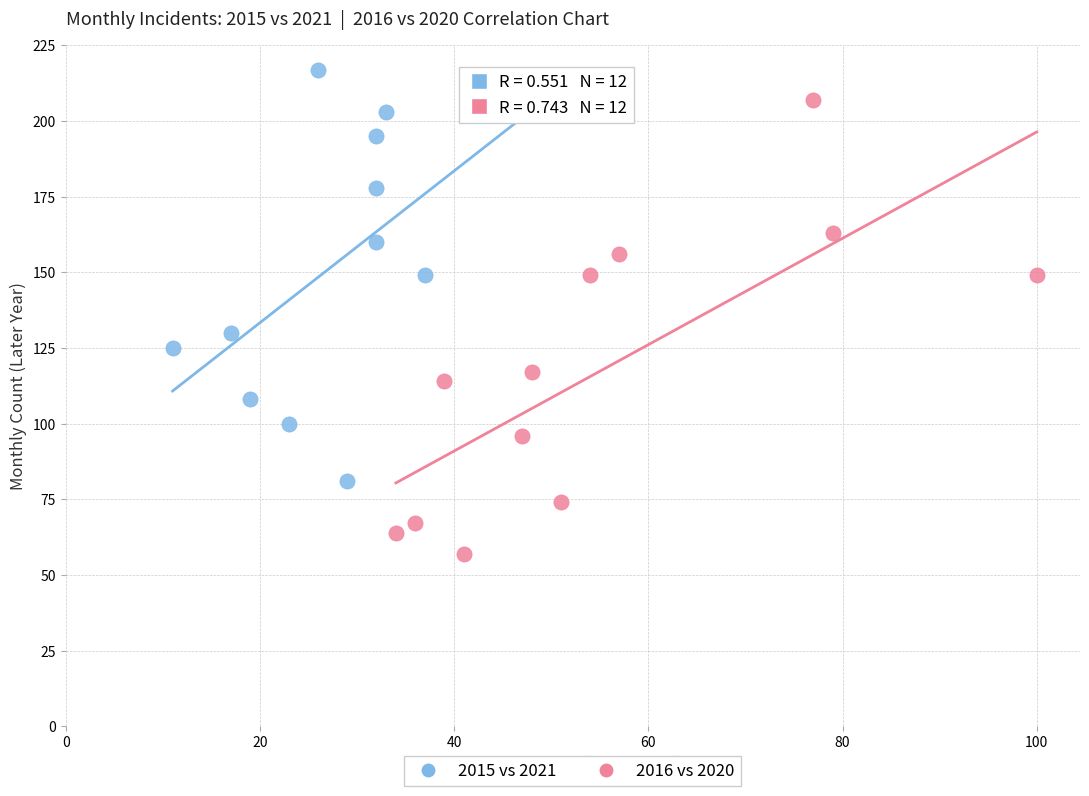

Which series contains the highest Y value?

2015 vs 2021